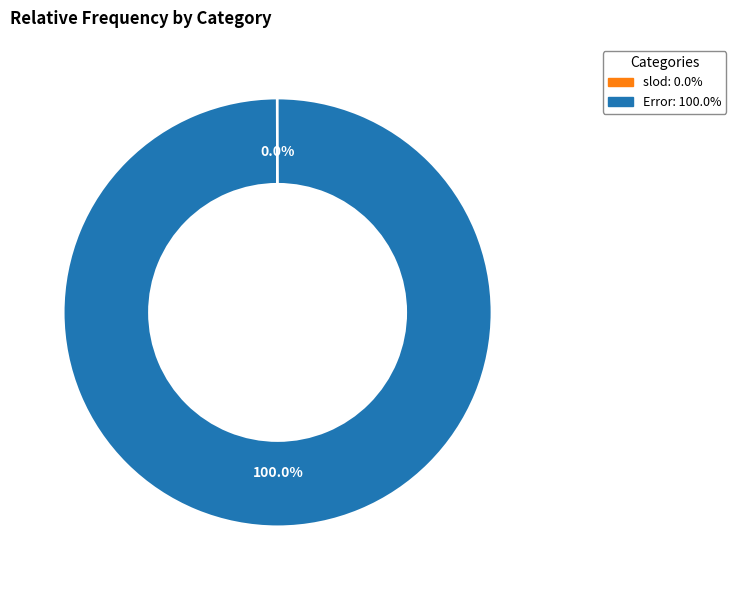

Which category has the biggest portion of the pie?

Error